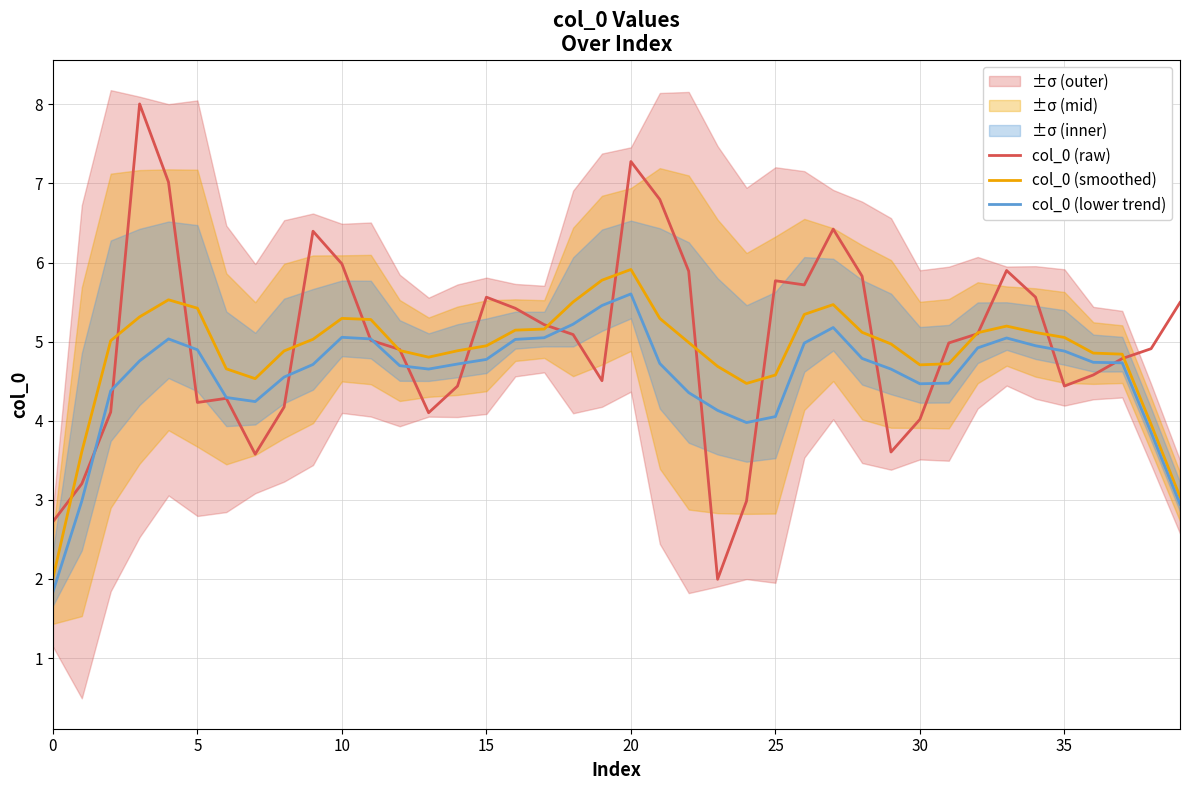

What is the lowest value of the col_0 (lower trend) series?

1.8